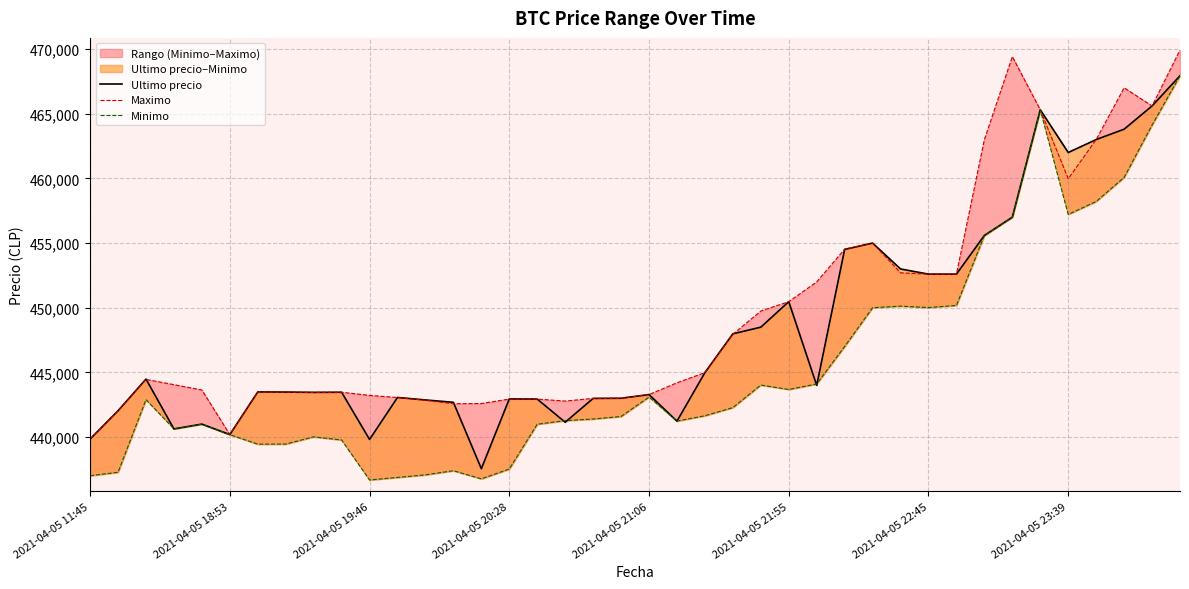

True or false: Minimo and Maximo intersect in this chart.

False